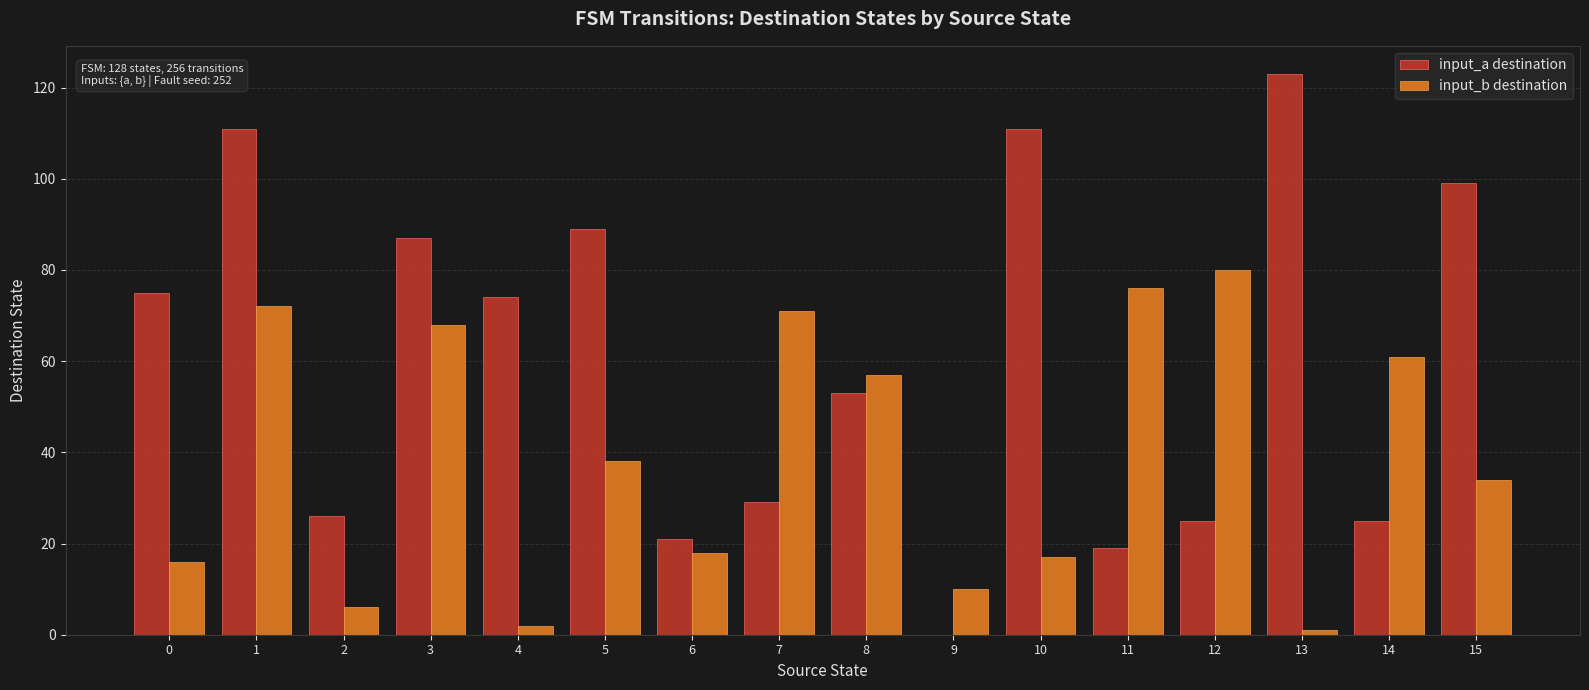

Reading left to right, what are all the values shown in this chart?

input_a destination: 0=75	1=111	2=26	3=87	4=74	5=89	6=21	7=29	8=53	9=0	10=111	11=19	12=25	13=123	14=25	15=99
input_b destination: 0=16	1=72	2=6	3=68	4=2	5=38	6=18	7=71	8=57	9=10	10=17	11=76	12=80	13=1	14=61	15=34